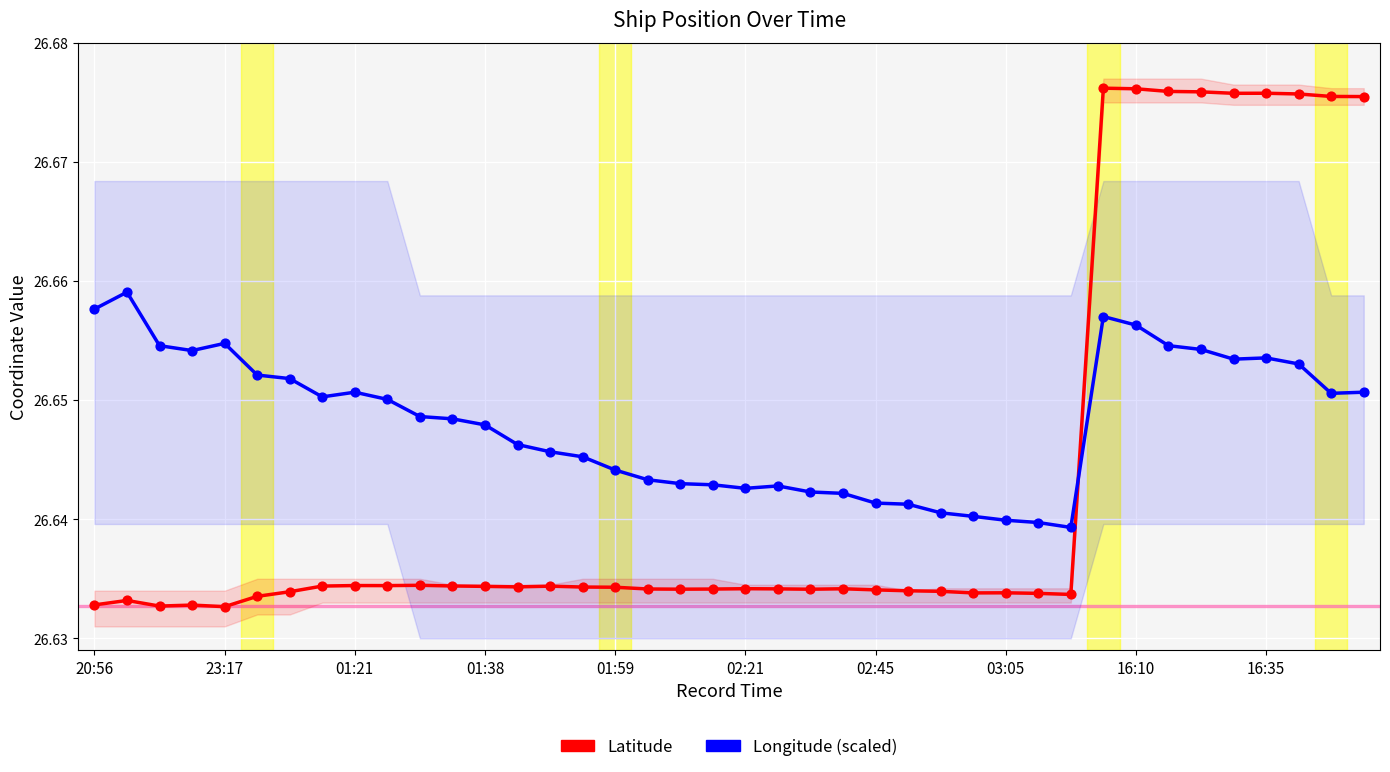

Which series contains the lowest Y value?

Latitude